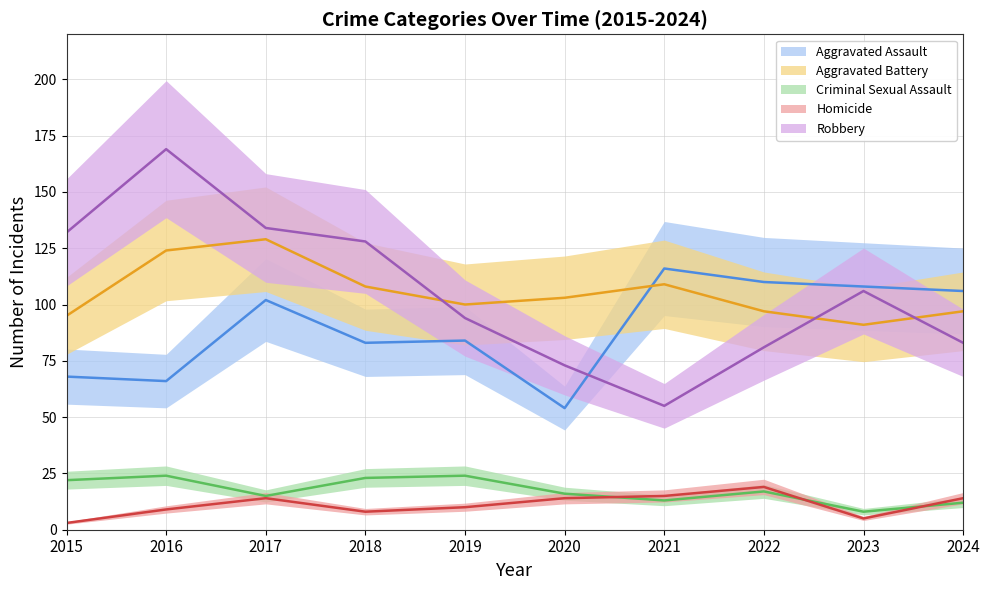

How many times do Aggravated Assault and Aggravated Battery cross each other?

1